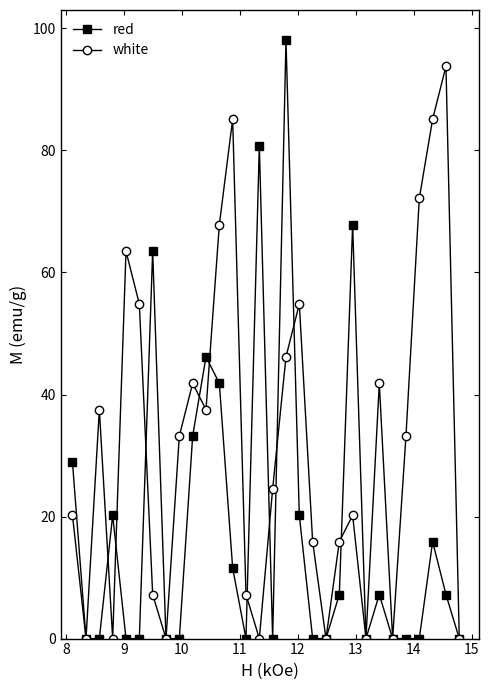

How many categories are shown in the chart?

30